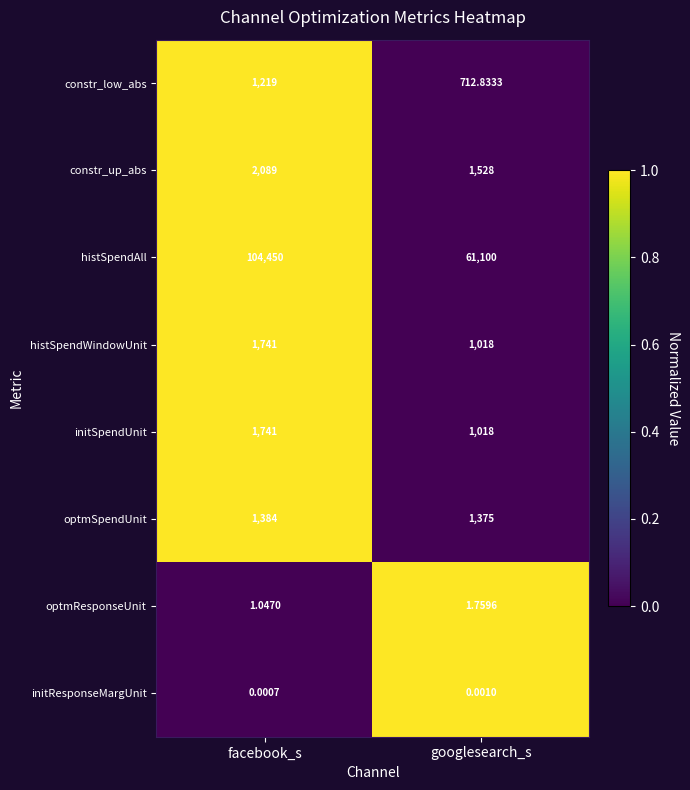

At which label is optmSpendUnit closest to 1379?

googlesearch_s